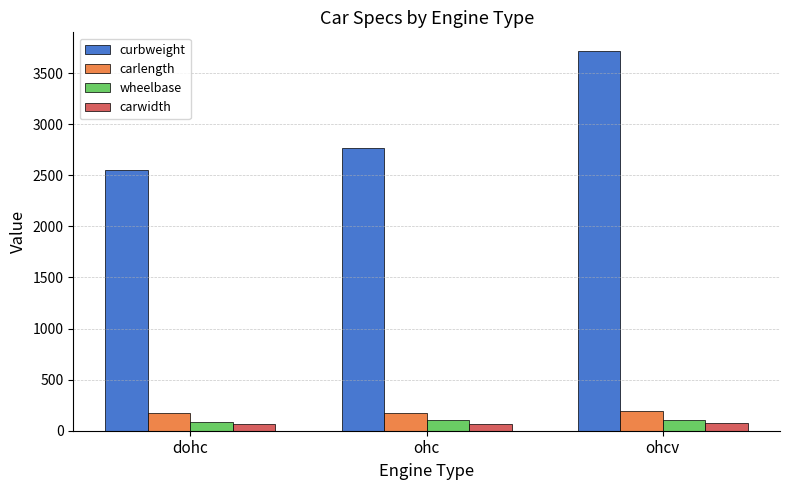

What is the spread (max minus min) of values at ohcv?

3641.4